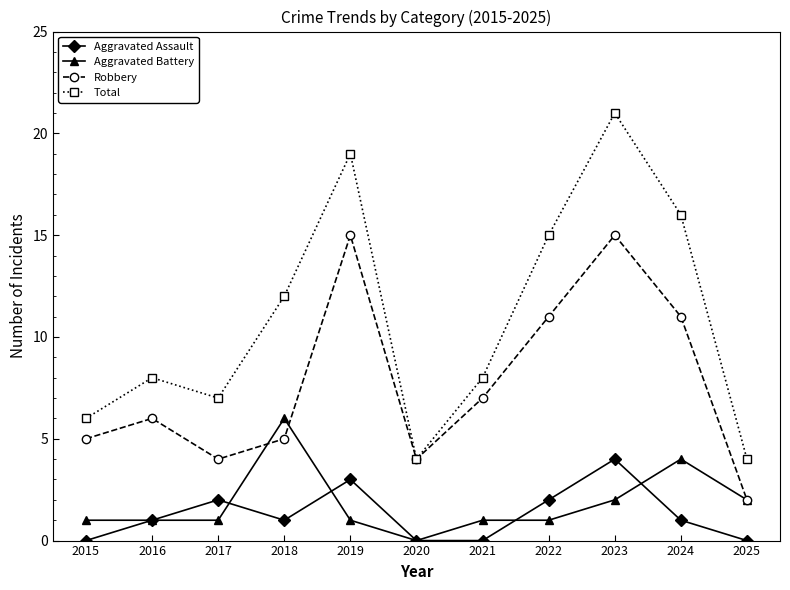

How many interior local valleys does the Total series have?

2